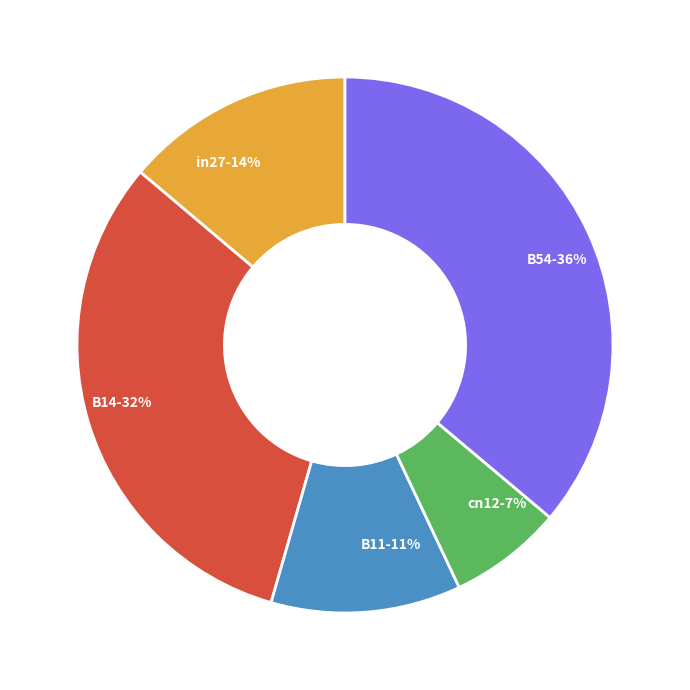

Count the number of slices in the pie.

5